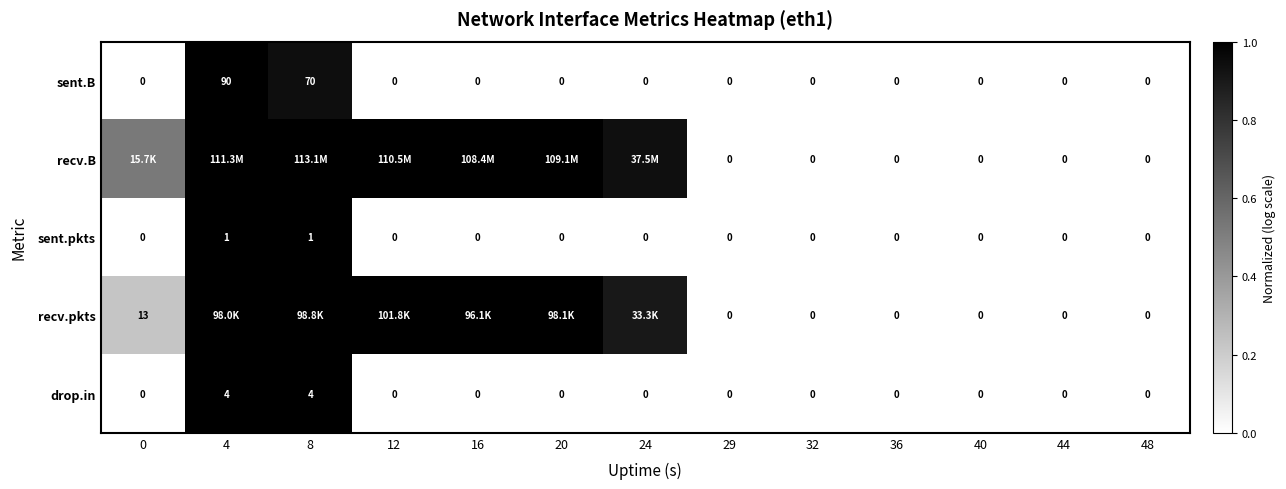

How many data points in sent.B are above 0?

2